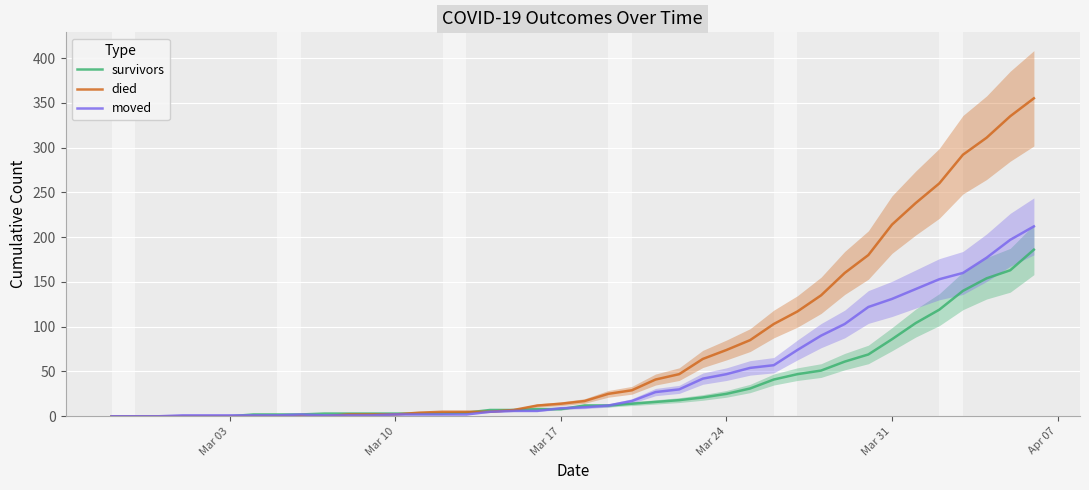

Which series has the widest spread of values?

died